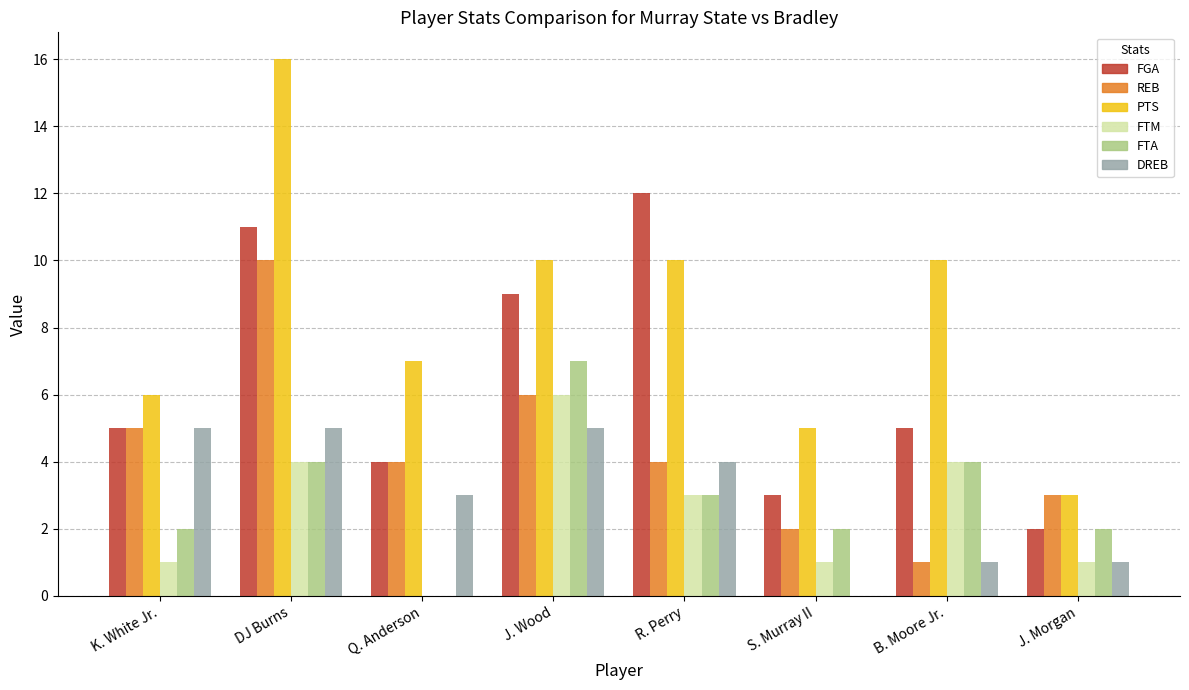

The DREB series shows 3 at J. Wood. True or false?

False